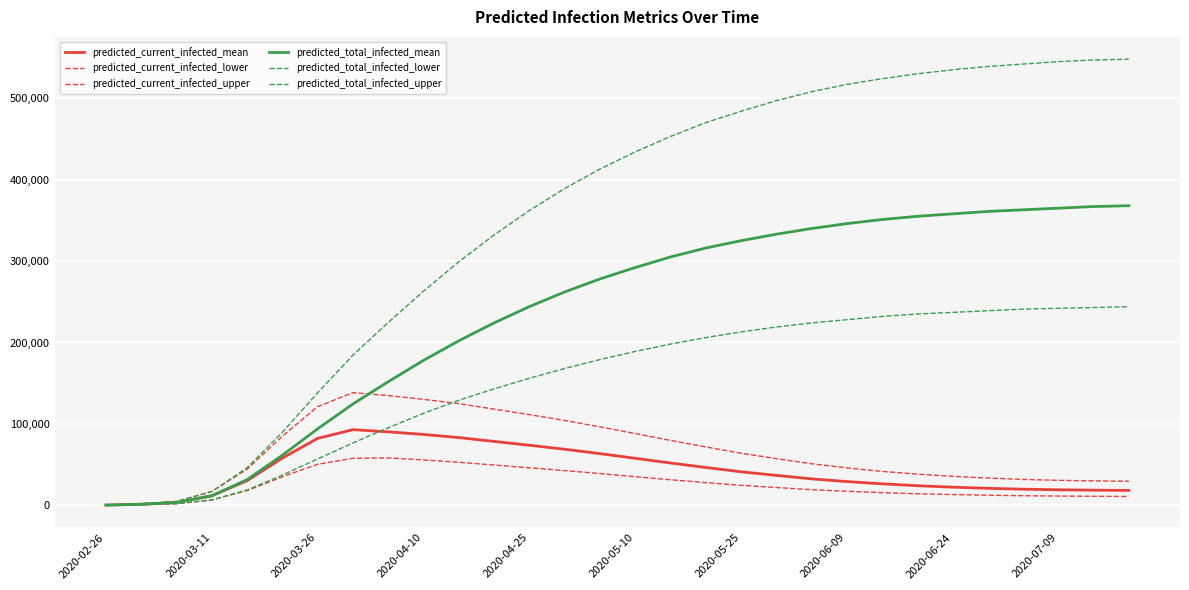

What is the lowest value of the predicted_current_infected_mean series?

268